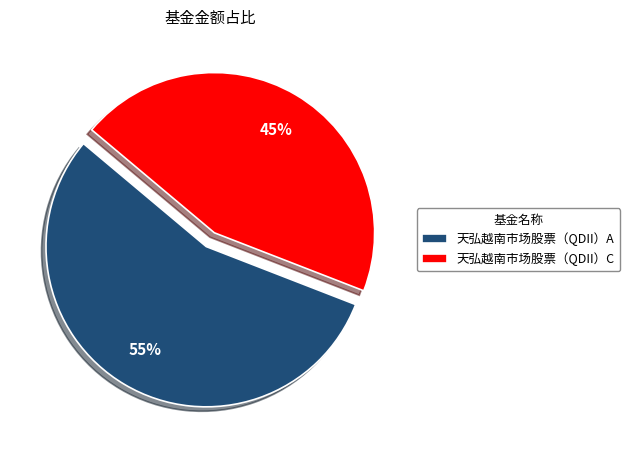

Is the sum of 天弘越南市场股票（QDII）C and 天弘越南市场股票（QDII）A greater than half?

Yes